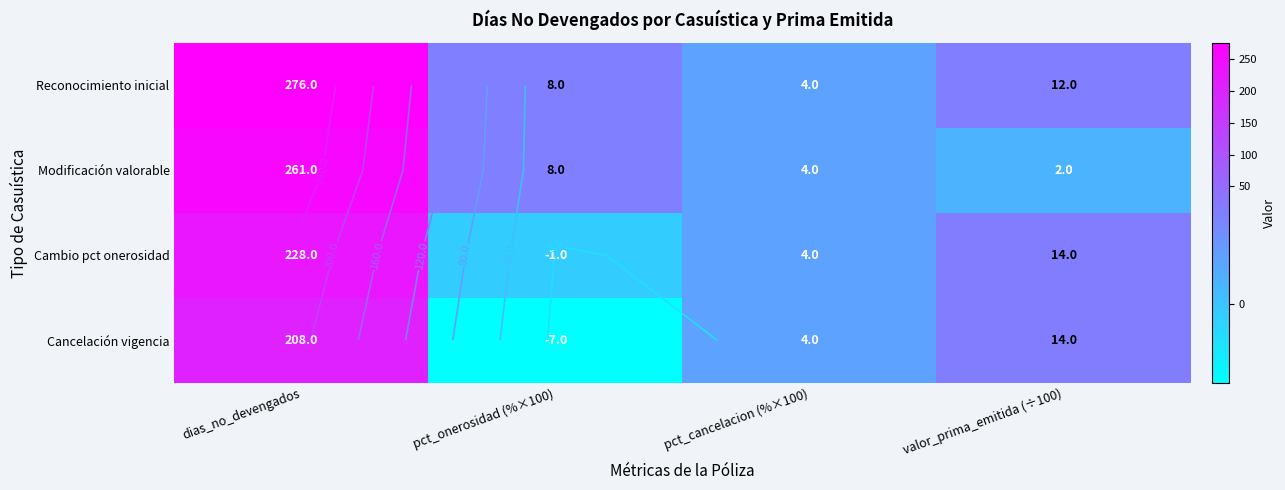

Rank the categories by Cancelación vigencia value from highest to lowest.

dias_no_devengados, valor_prima_emitida (÷100), pct_cancelacion (%×100), pct_onerosidad (%×100)